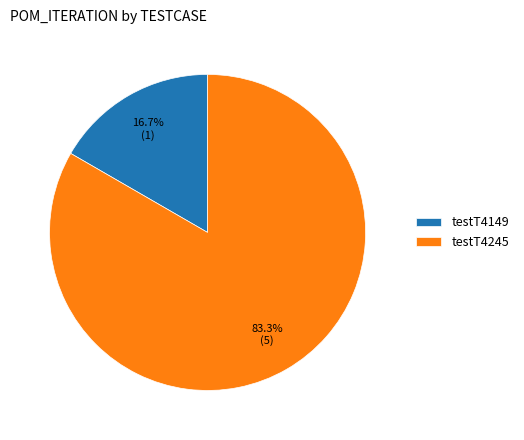

How many slices are in this pie chart?

2